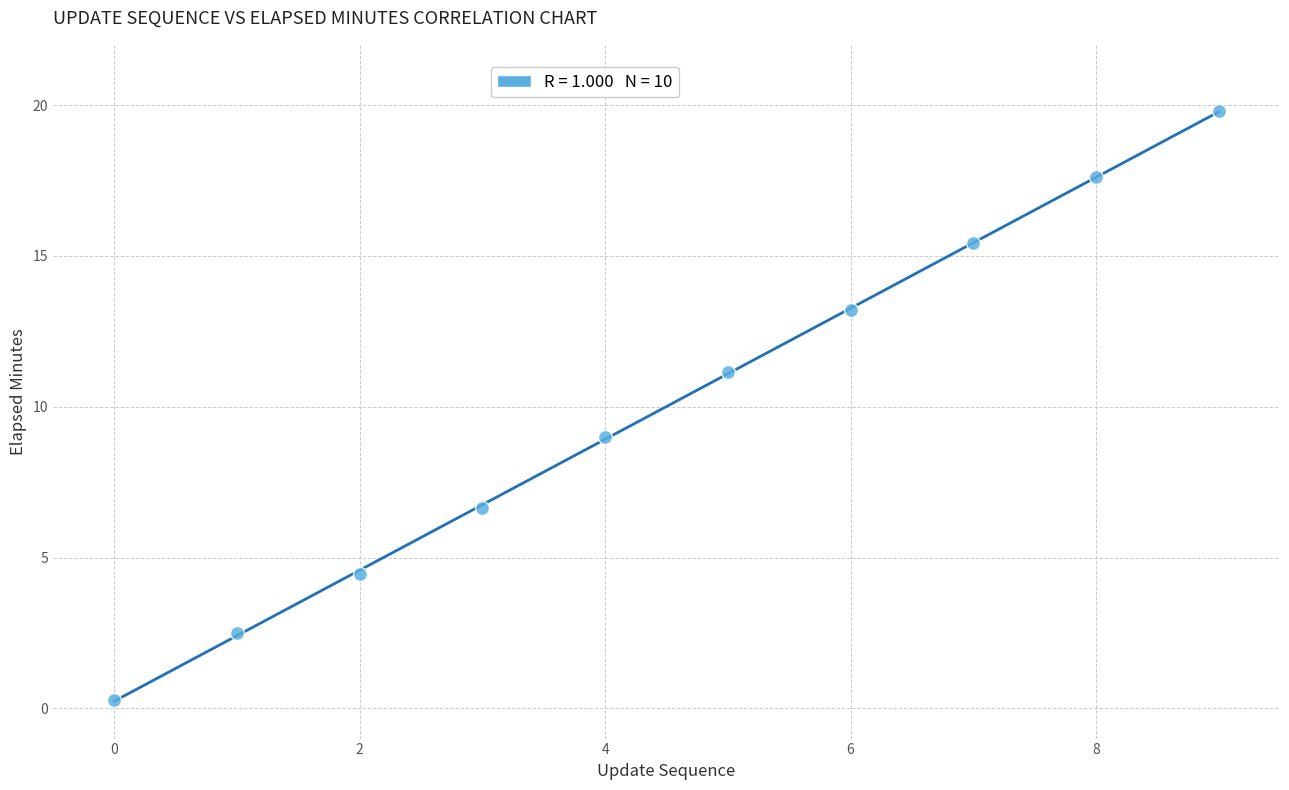

What is the average Y value?

10.0